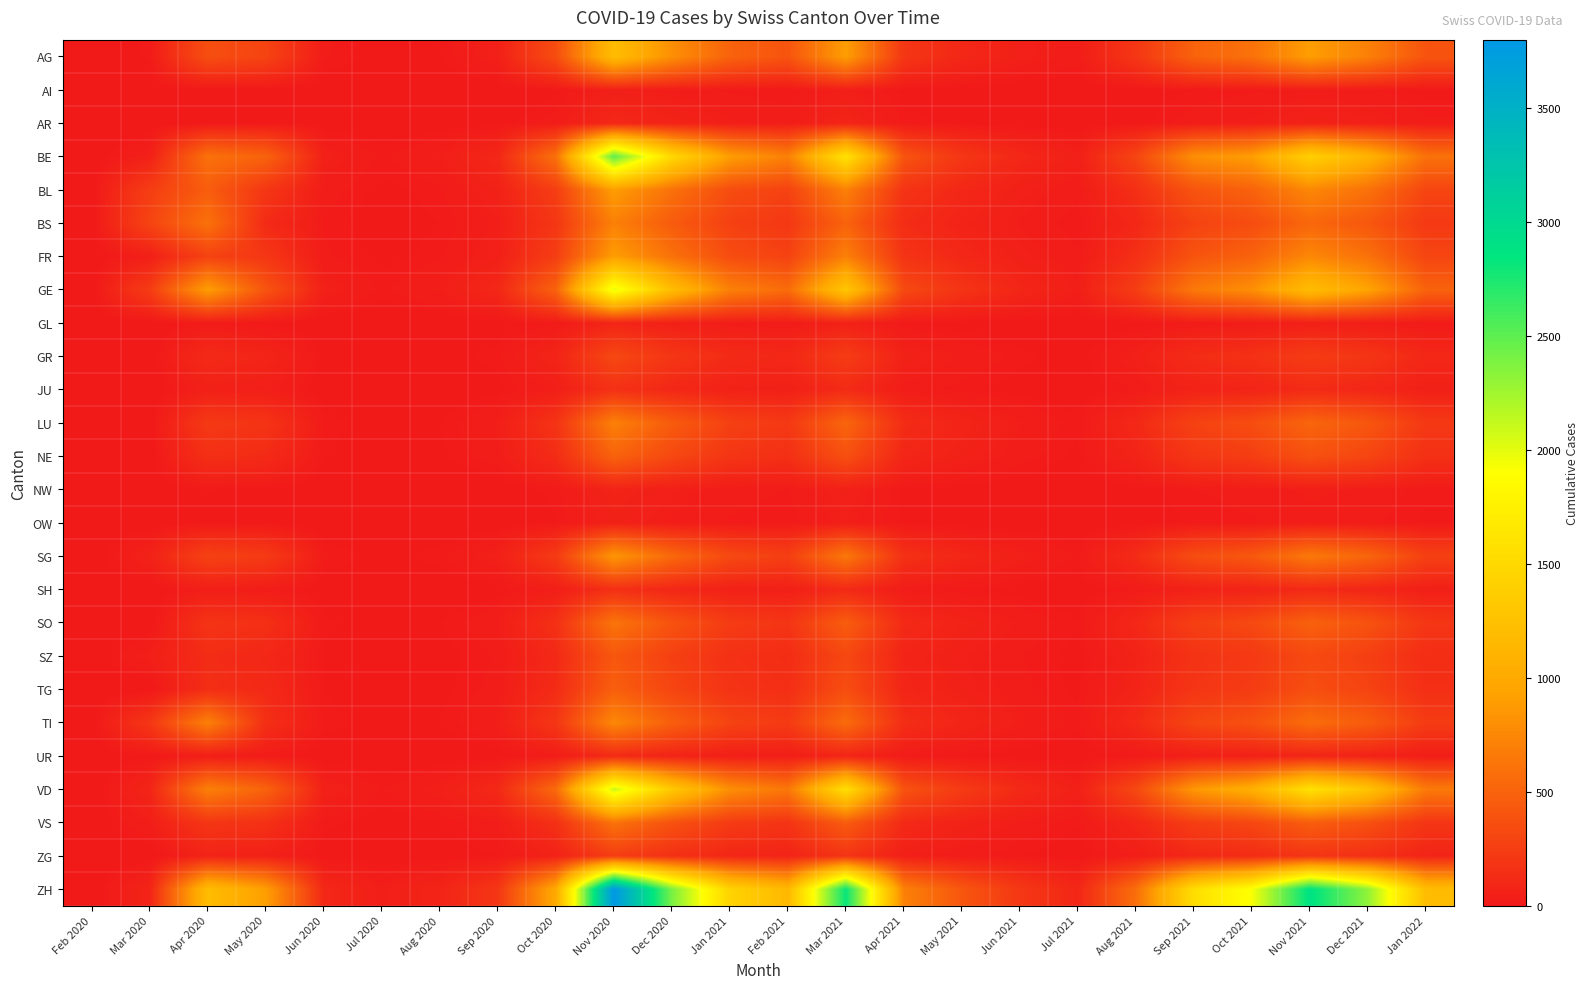

At which category does the chart reach its minimum across all series?

Feb 2020